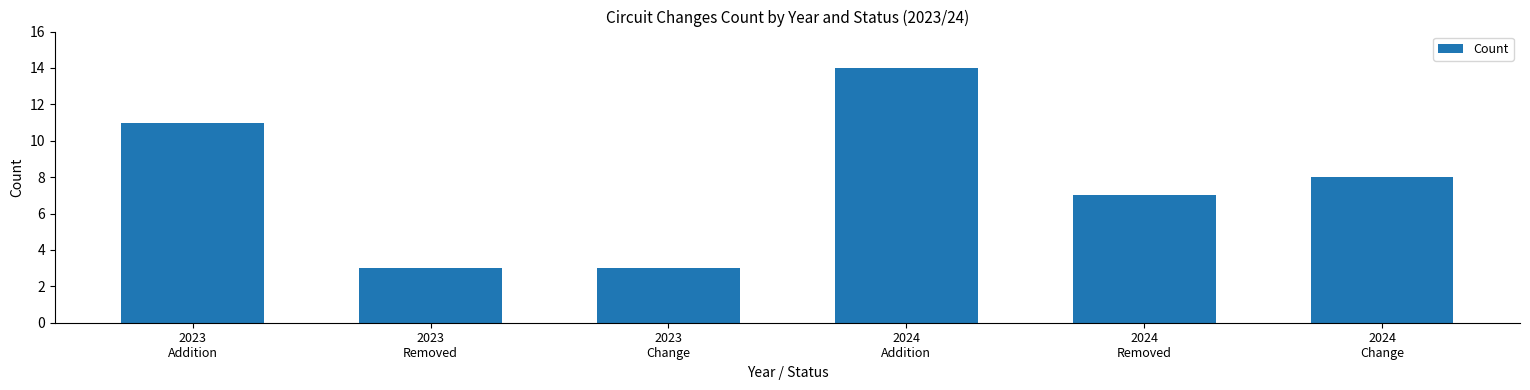

What is the label of the 6th bar from the right?

2023
Addition